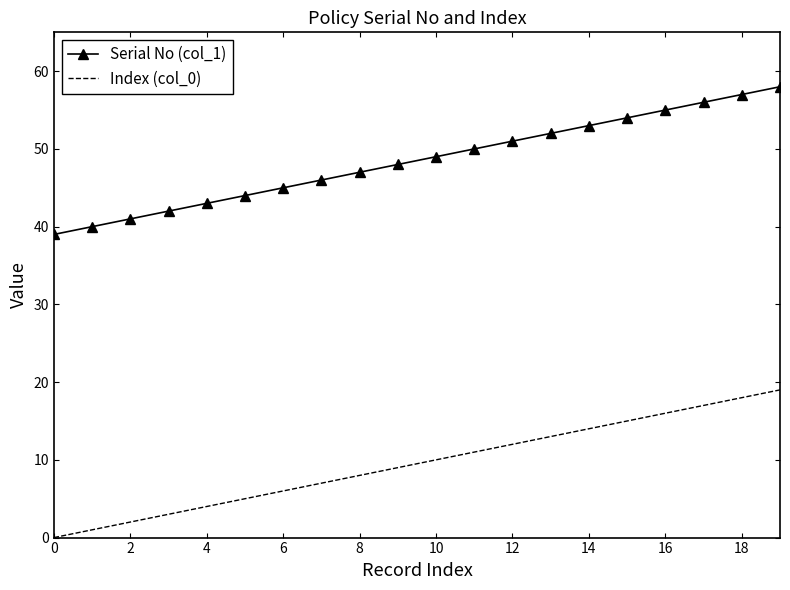

Rank the series by their average value, from highest to lowest.

Serial No (col_1), Index (col_0)